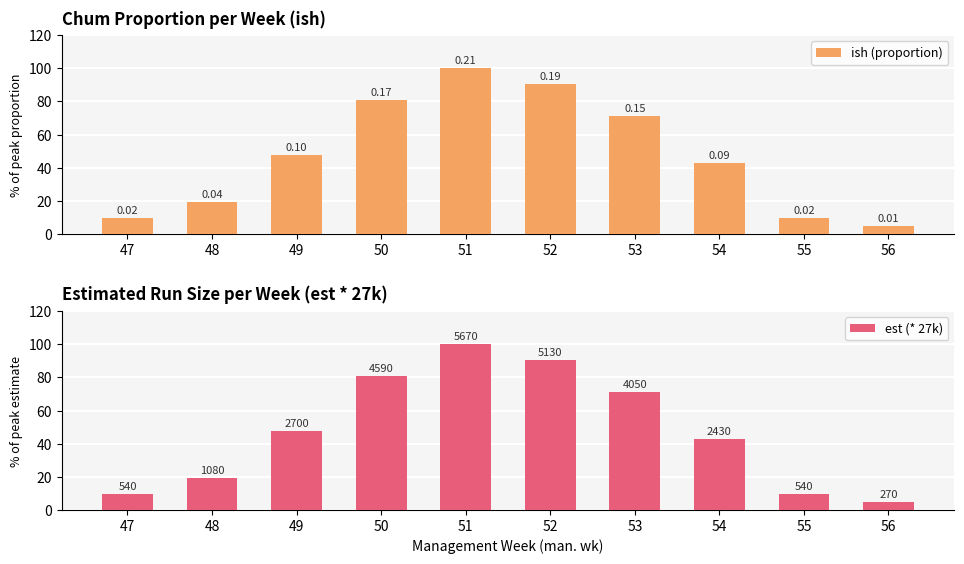

True or false: ish (proportion) has a value of 81.0 at 50.

True